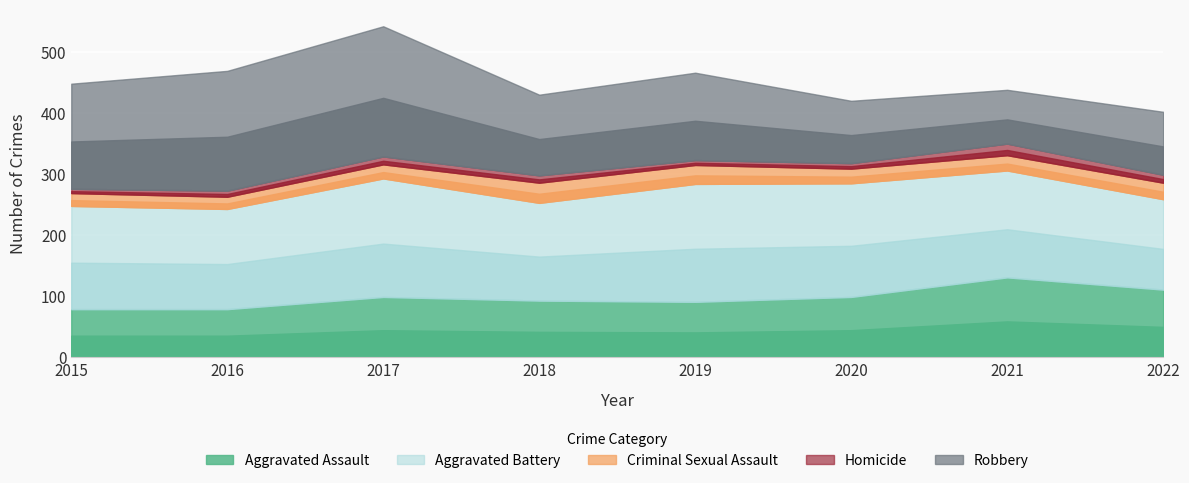

How many values in the Aggravated Assault series are below 99?

4